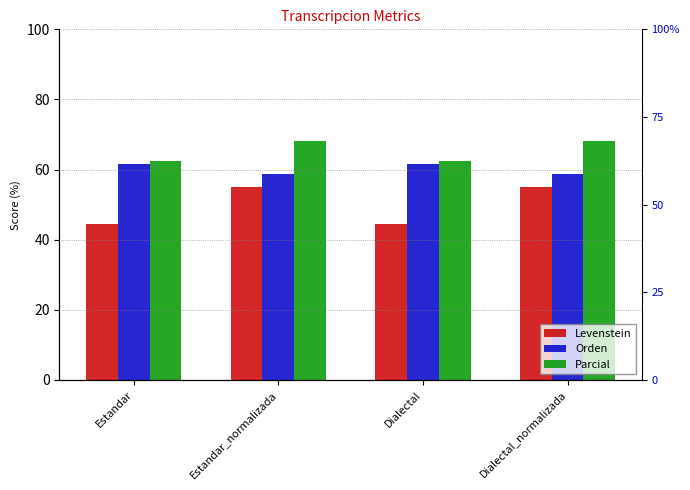

What is the value of the Parcial bar at the 2nd from the left?

68.3